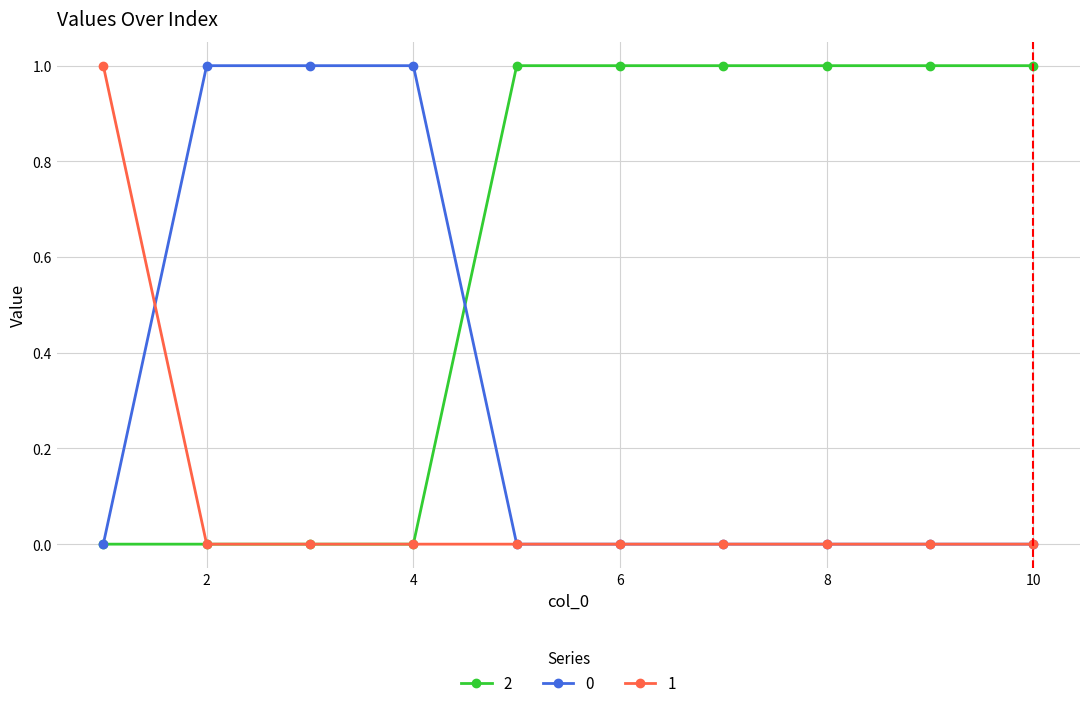

Rank the series by their average value, from highest to lowest.

2, 0, 1